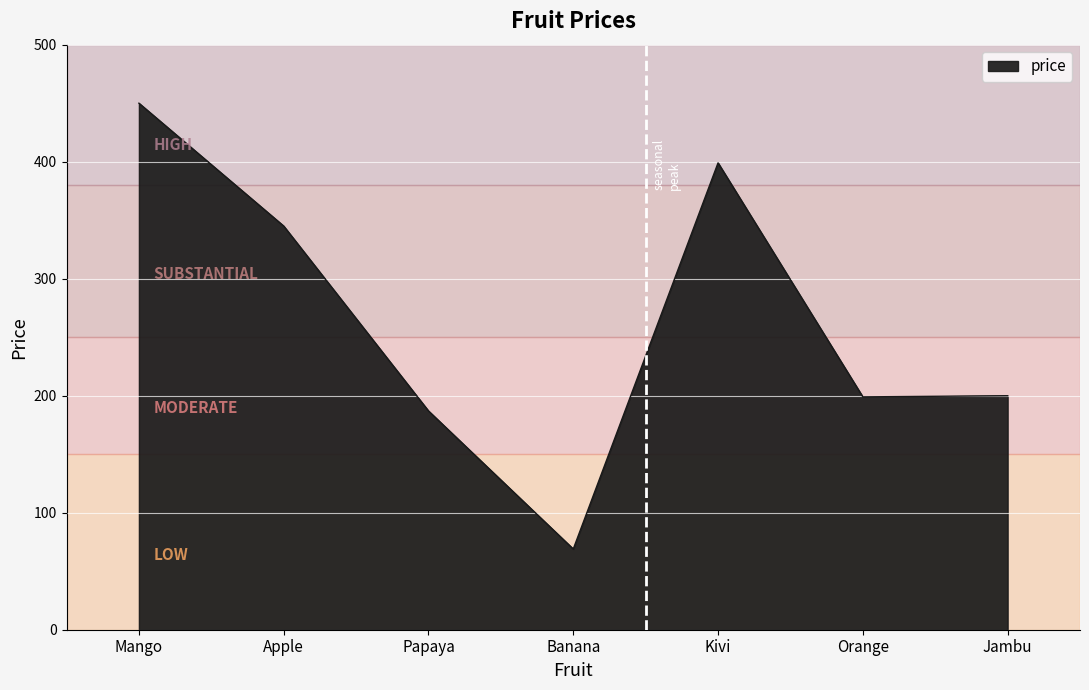

What is the sum of all values?

1849